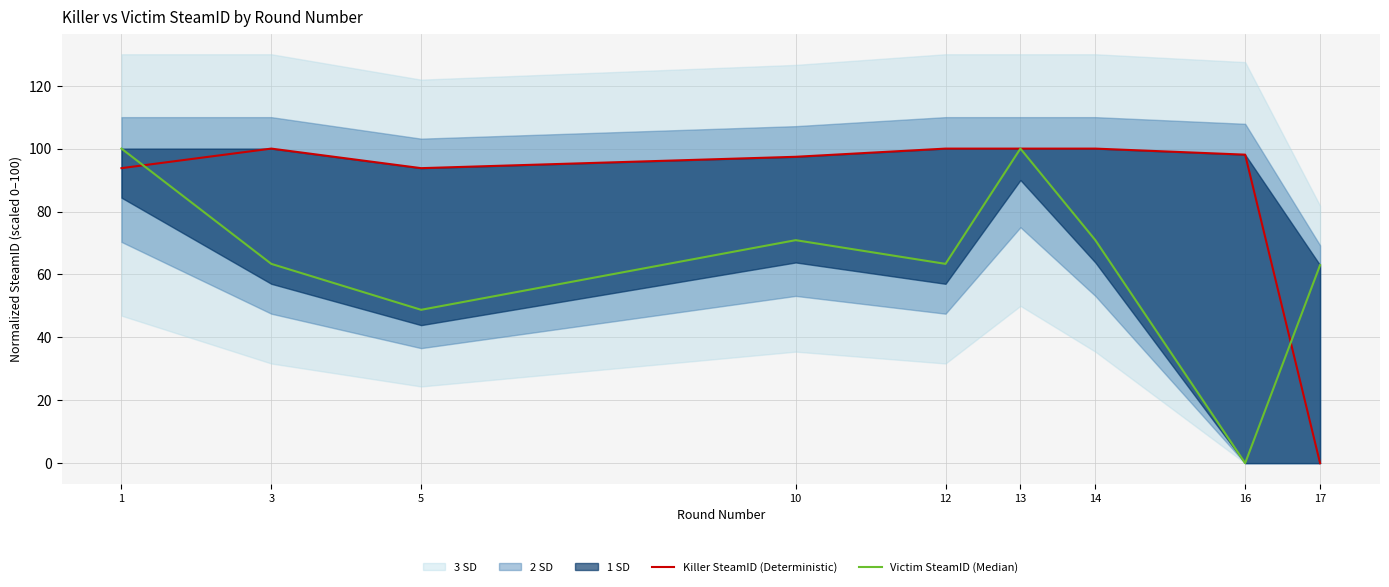

What is the difference between the maximum and minimum values in the Victim SteamID (Median) series?

100.0